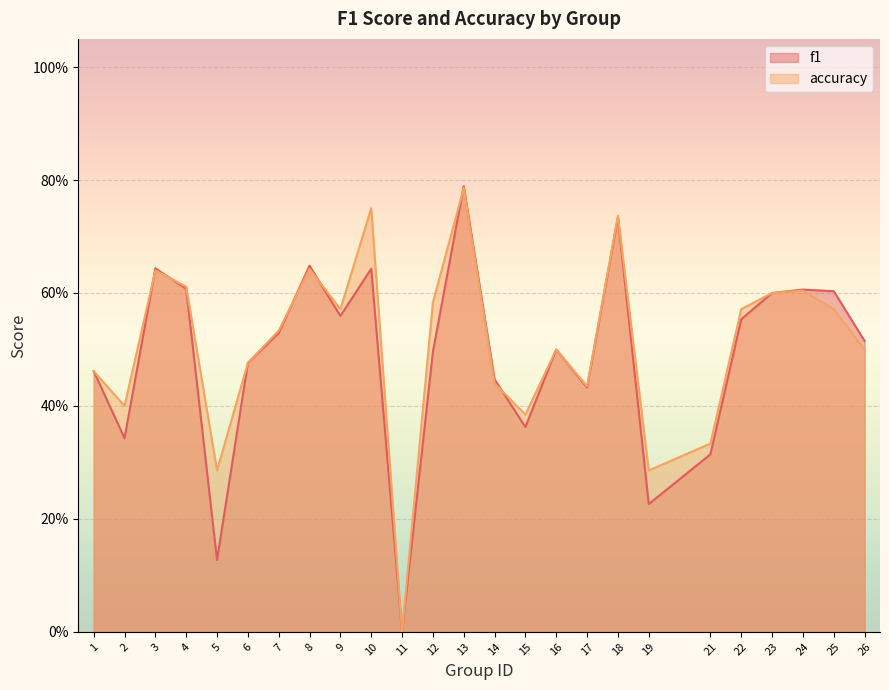

The value of f1 at 12 is 0.7. True or false?

False